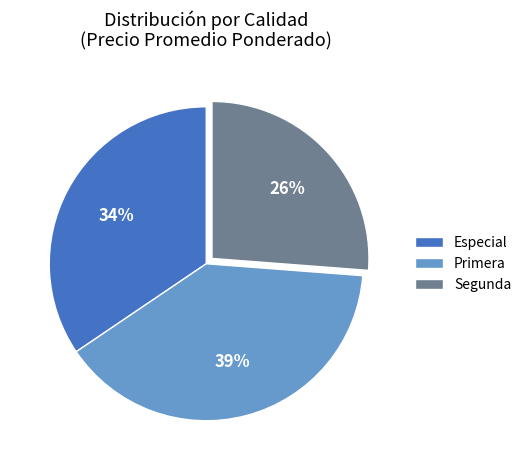

Rank the categories by value from highest to lowest.

Primera, Especial, Segunda